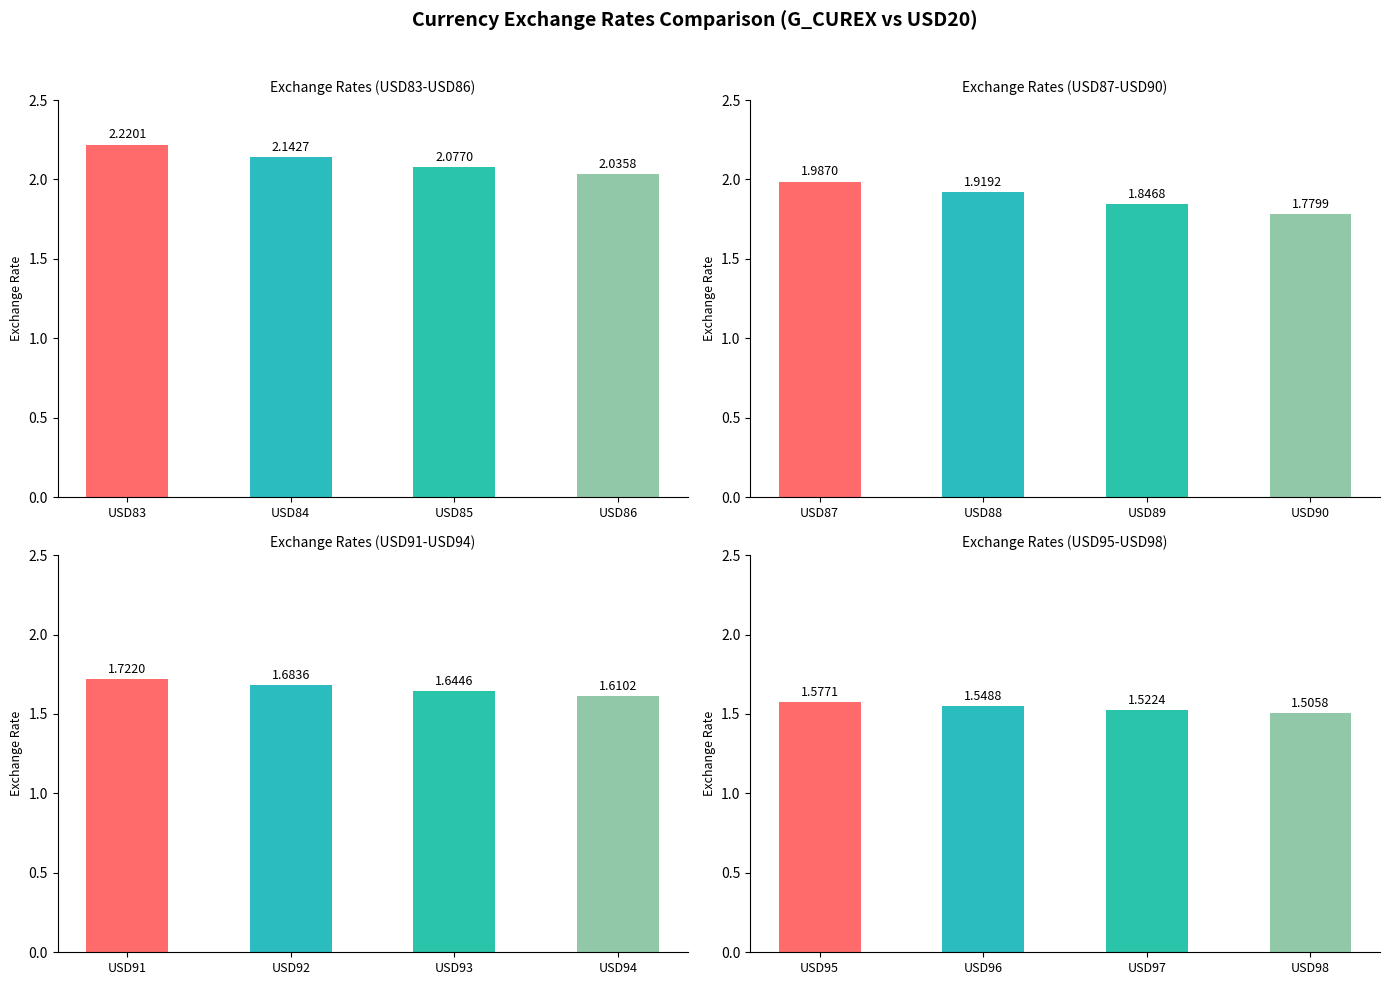

What is the value of the 16th bar from the left?

1.5